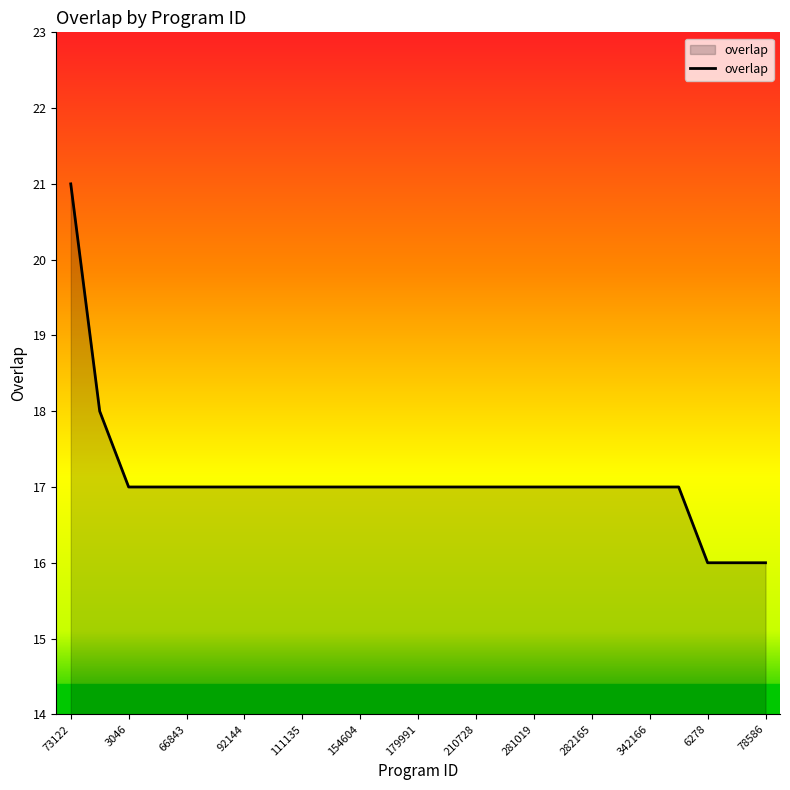

How many lines are shown in the chart?

1